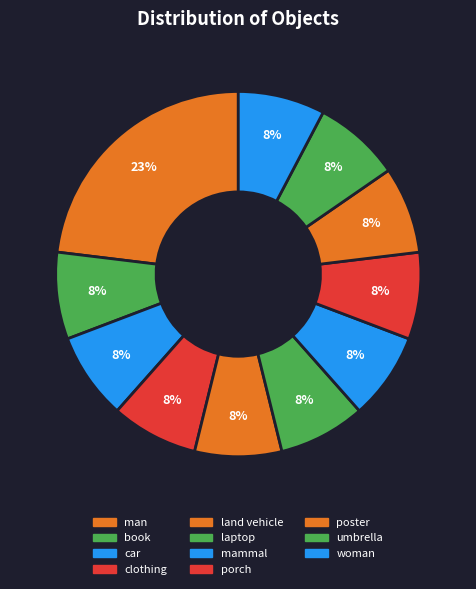

Which slice is the largest?

man